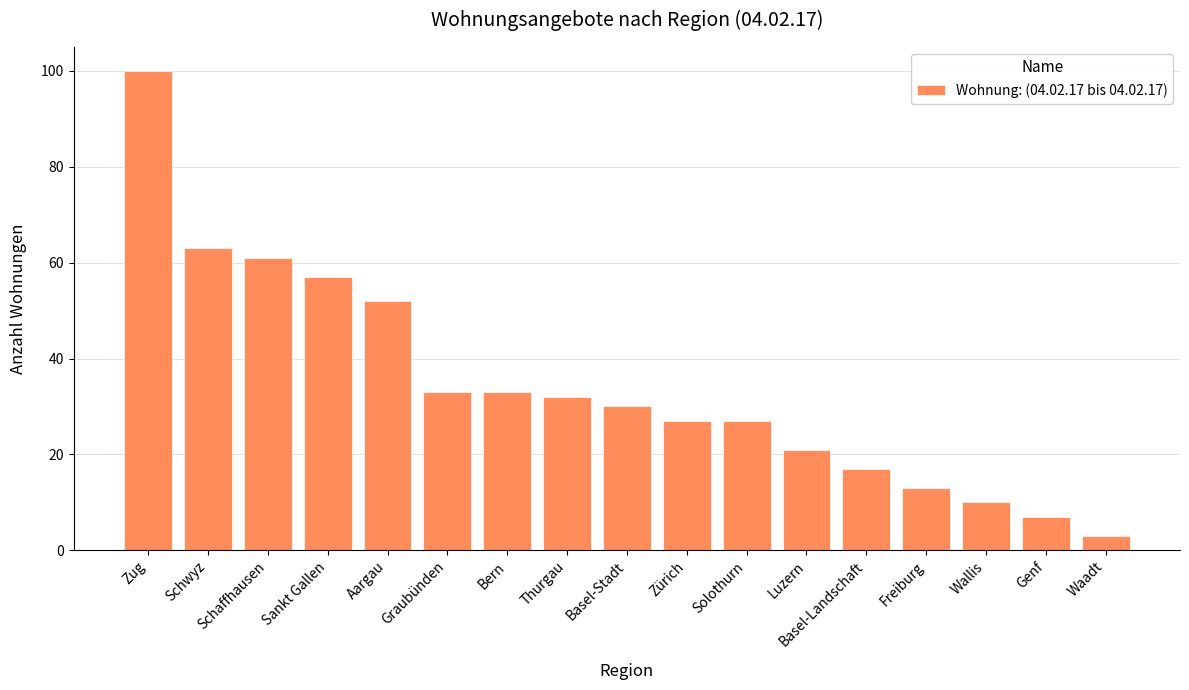

What is the value of the 12th bar from the left?

21